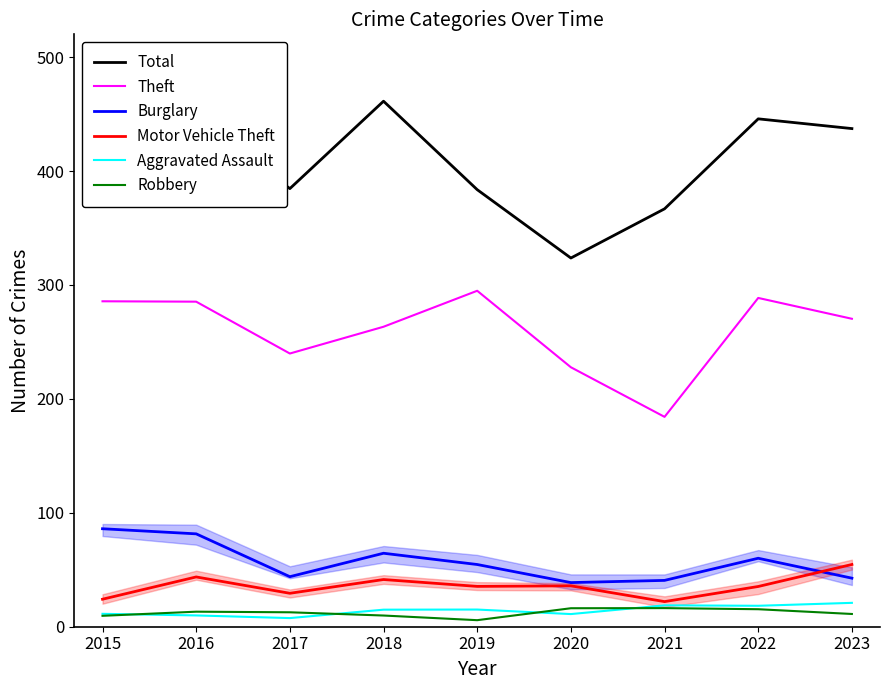

True or false: Total and Robbery intersect in this chart.

False